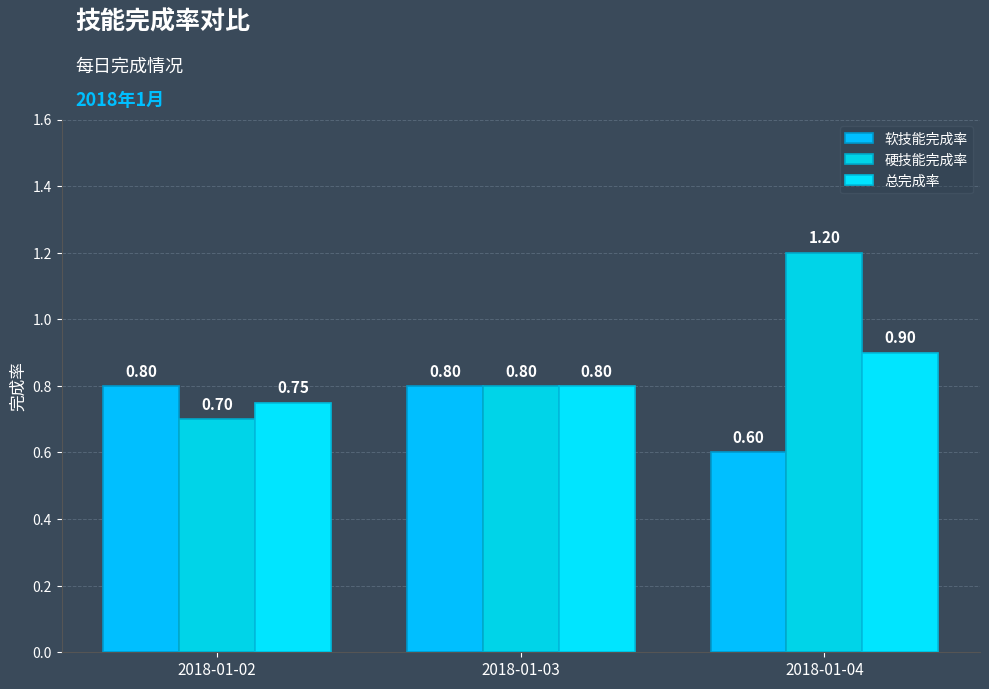

What is the value of the 硬技能完成率 bar at the 3rd from the left?

1.2